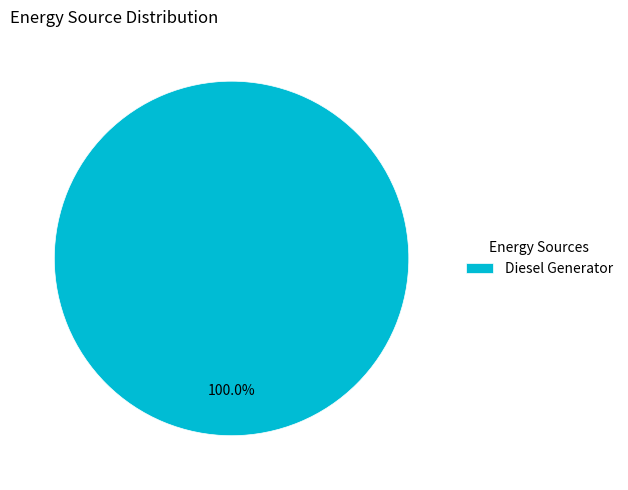

Which slice represents more than half of the pie?

Diesel Generator